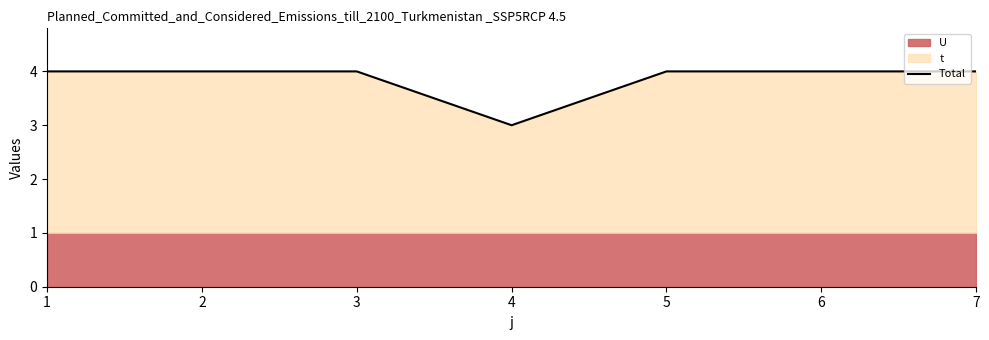

Reading left to right, list all the values displayed in this chart.

4	4	4	3	4	4	4